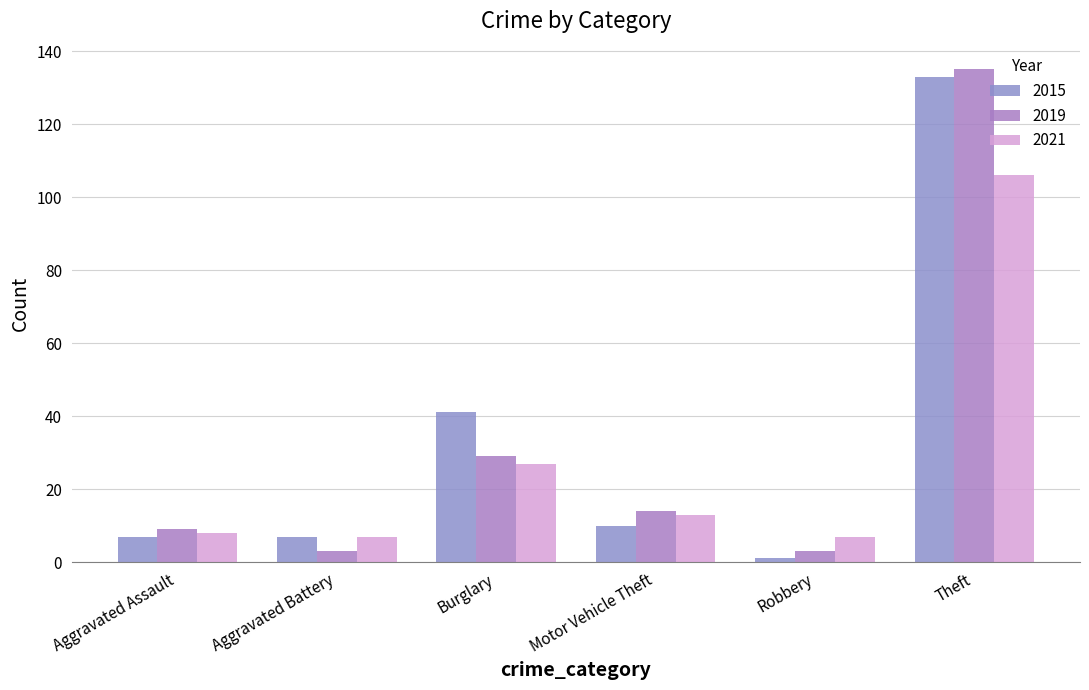

Which label corresponds to the largest value in the chart?

Theft